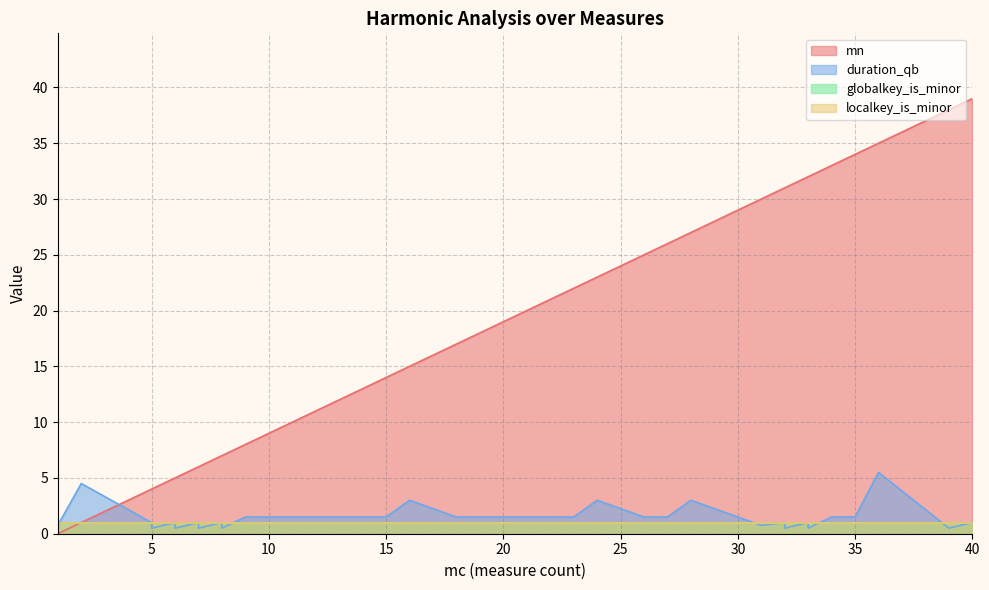

At which label does mn reach its minimum?

1